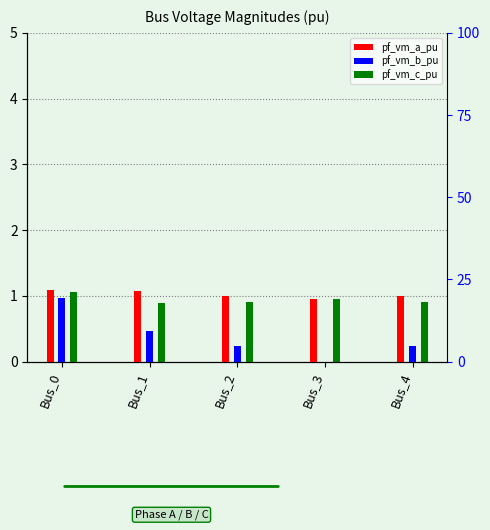

Is the value of pf_vm_a_pu at Bus_2 greater than the value of pf_vm_c_pu at Bus_4?

Yes